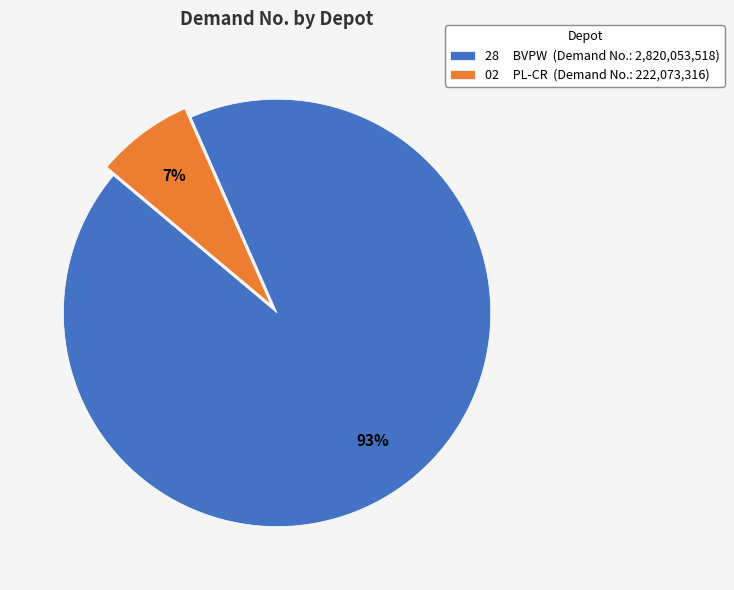

To the nearest percent, what is the average slice percentage?

50%